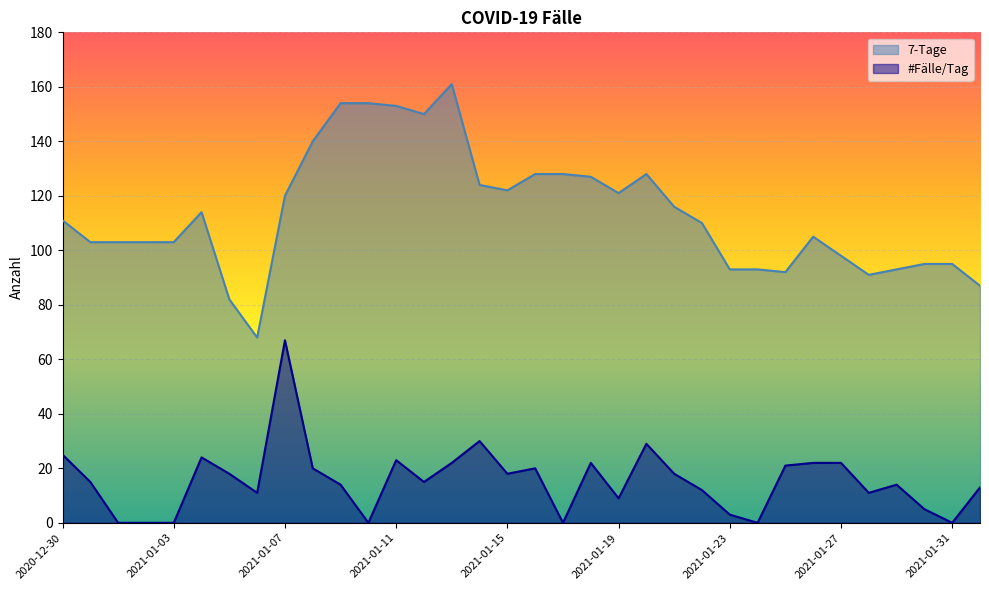

True or false: #Fälle/Tag has a value of 2 at 2021-01-22.

False